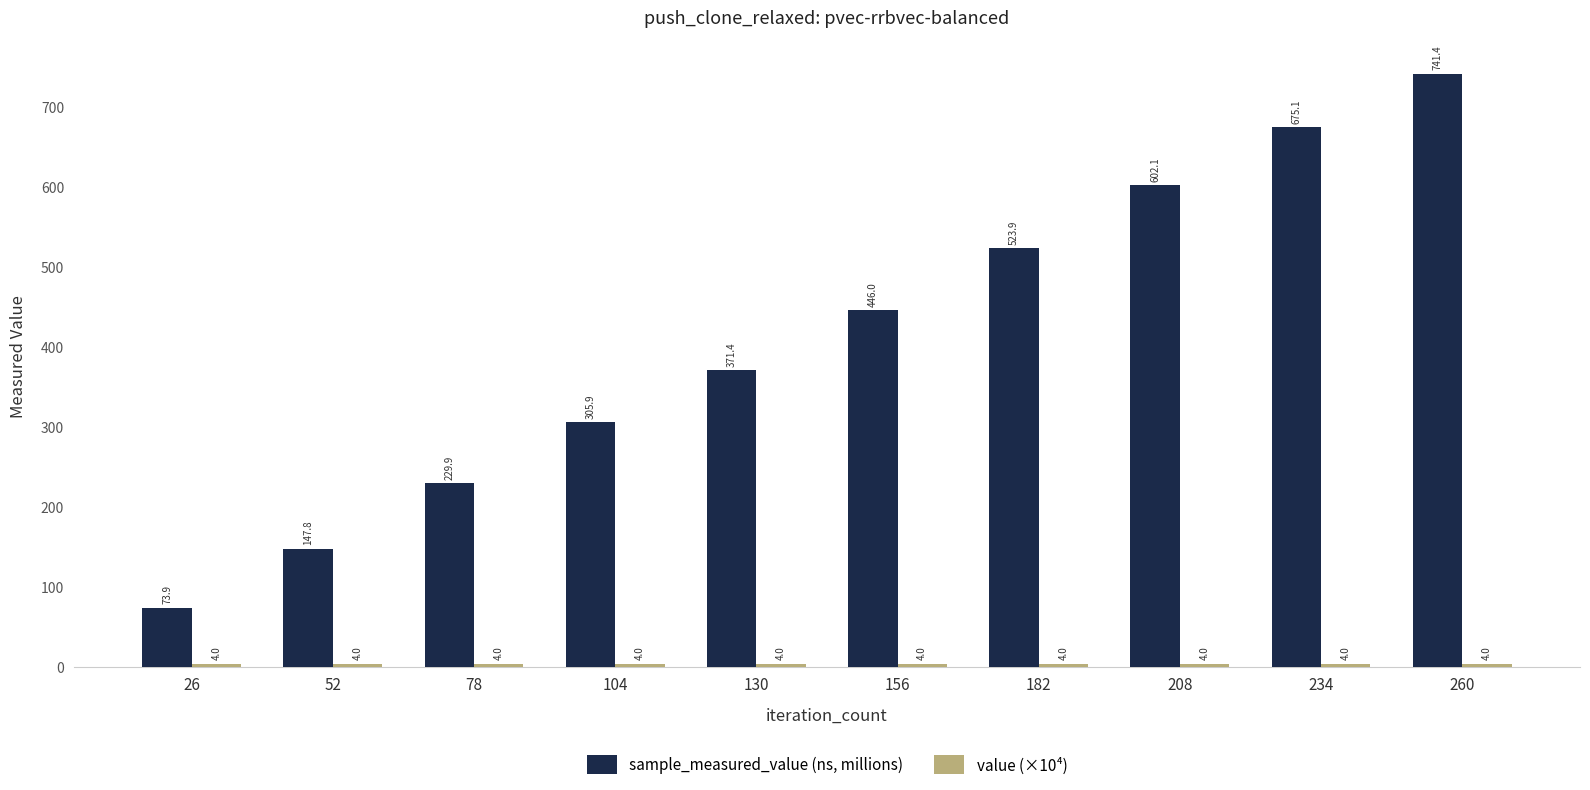

What is the maximum value shown in the chart?

741.4